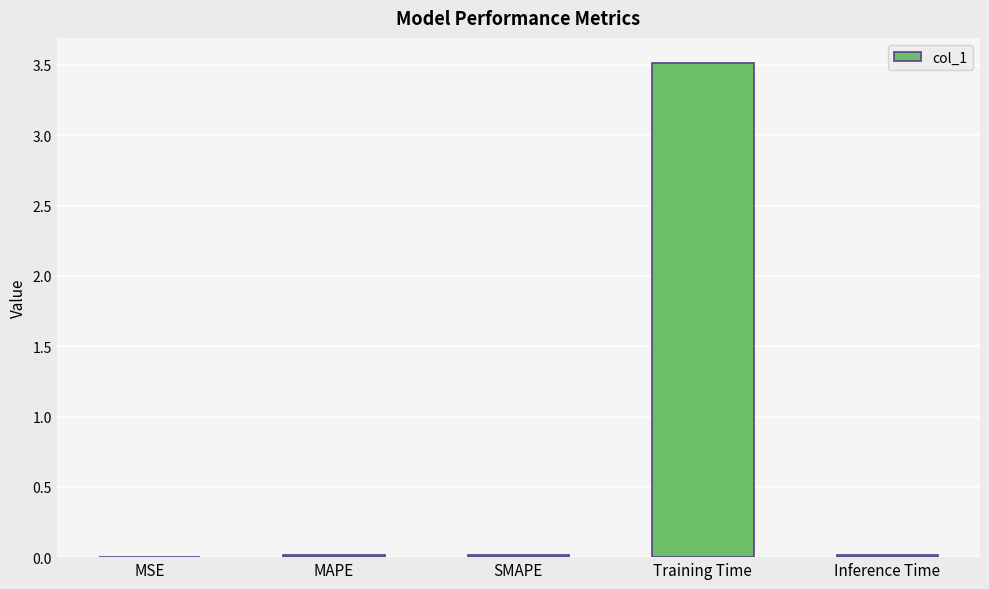

At which category does the chart reach its peak across all series?

Training Time